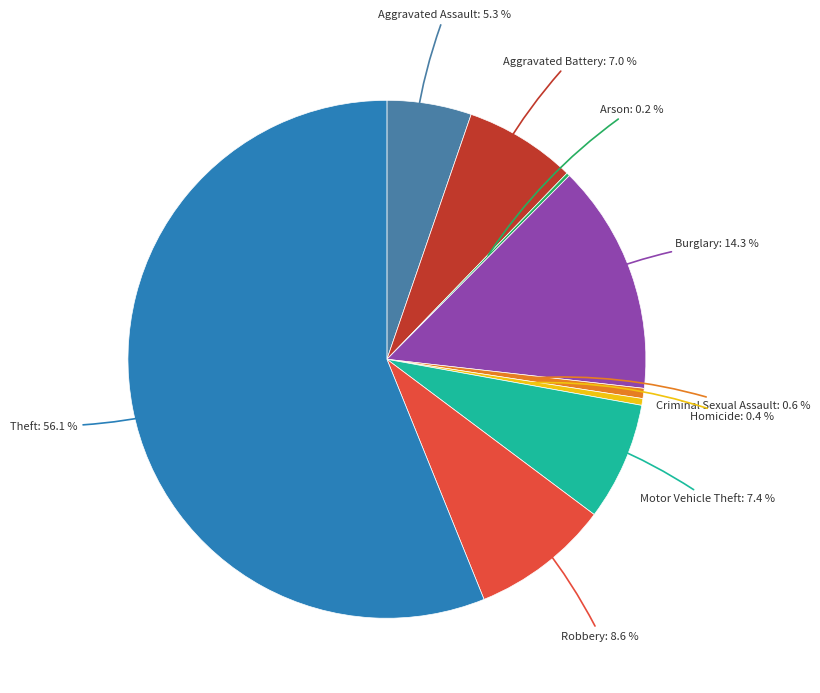

Which slice is the largest?

Theft